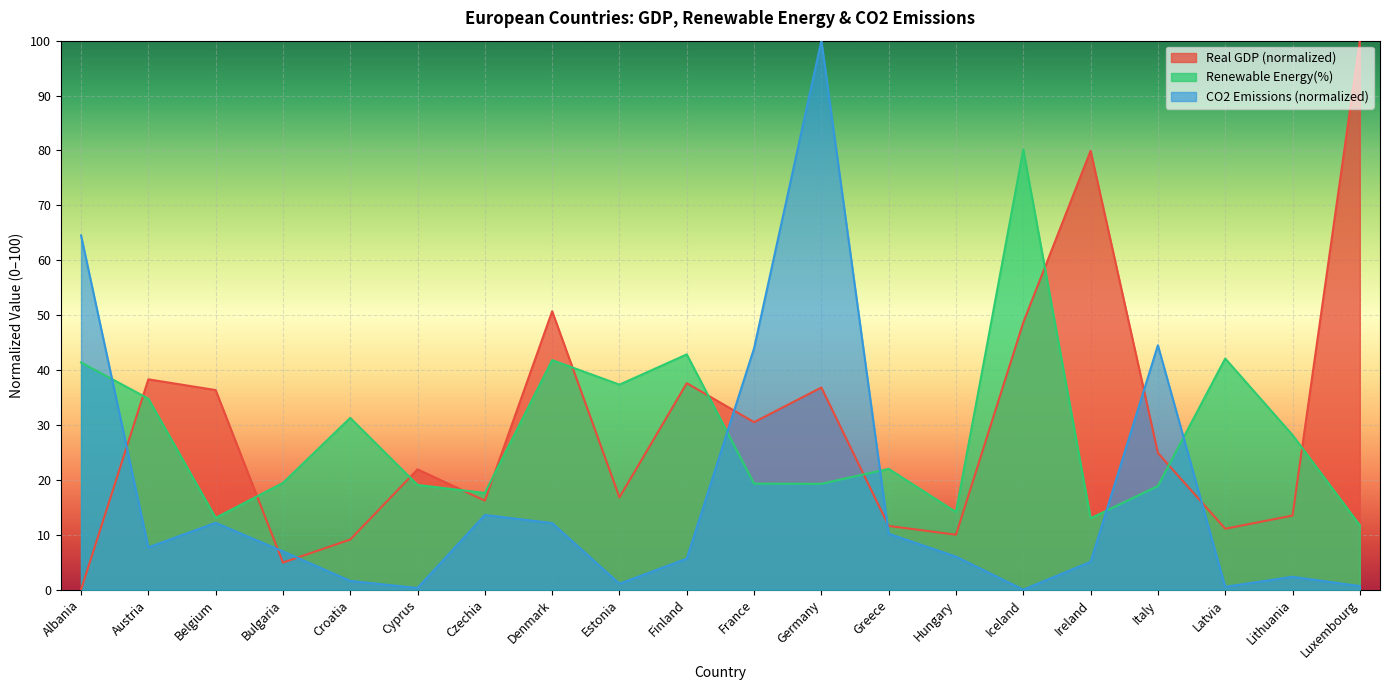

At which label is CO2 Emissions(tons) closest to 50?

Italy